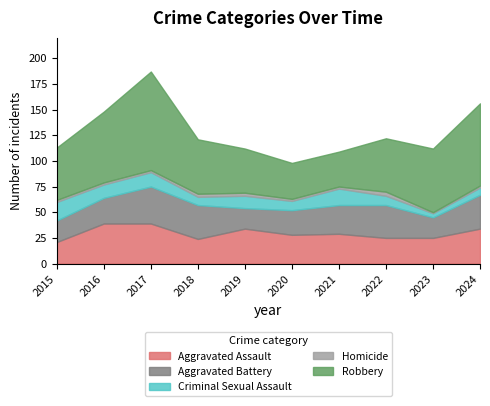

Which category has the highest value in the Homicide series?

2022